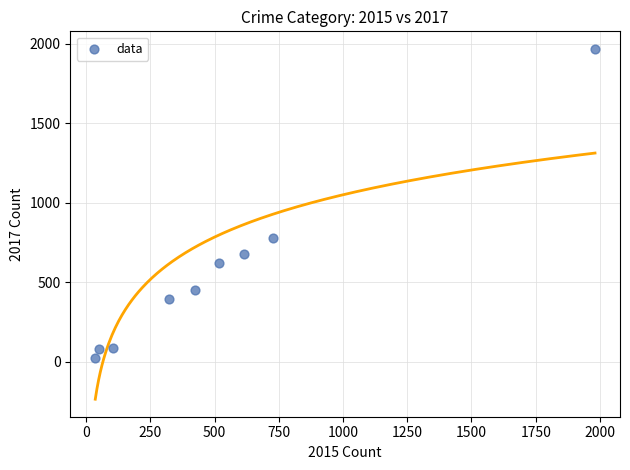

What is the range of Y values (max minus min)?

1945